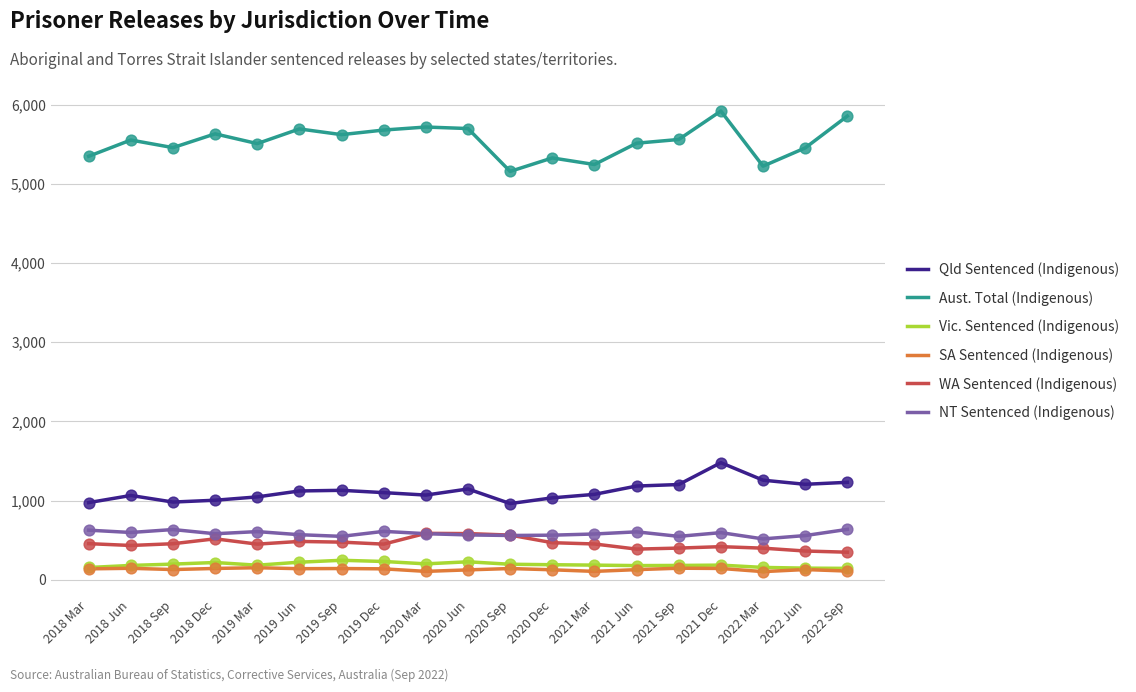

Which series changed the most between 2020 Sep and 2021 Dec?

Aust. Total (Indigenous)